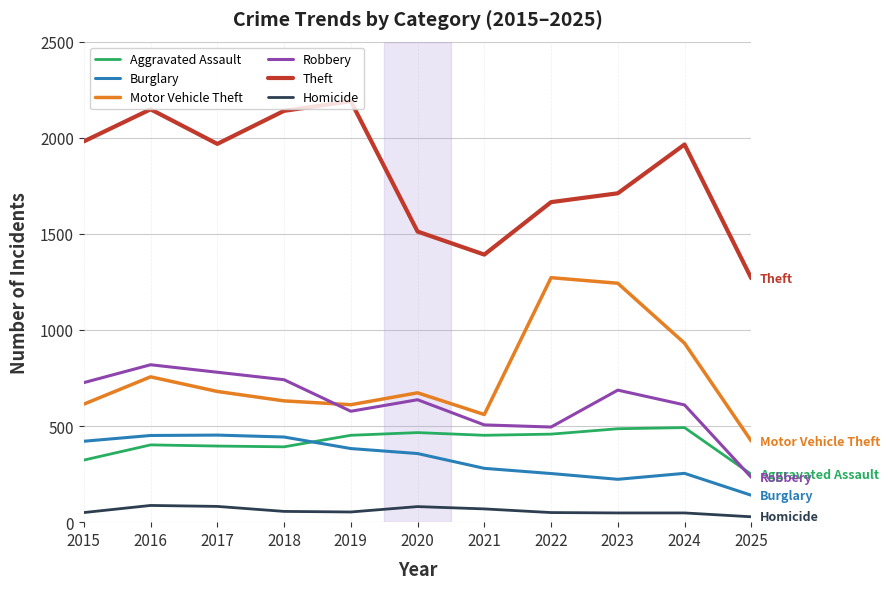

What is the difference between the highest and lowest values at 2022?

1615